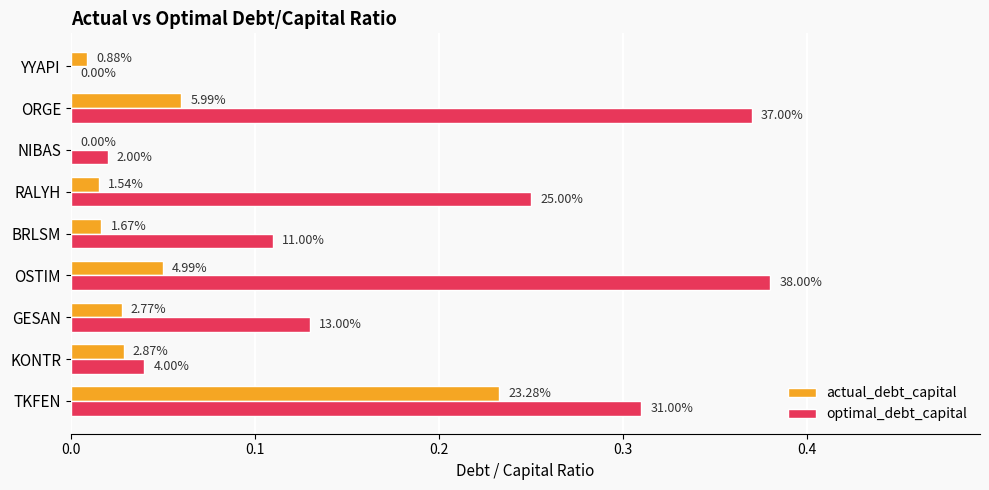

What are all the series names shown in the legend?

actual_debt_capital, optimal_debt_capital